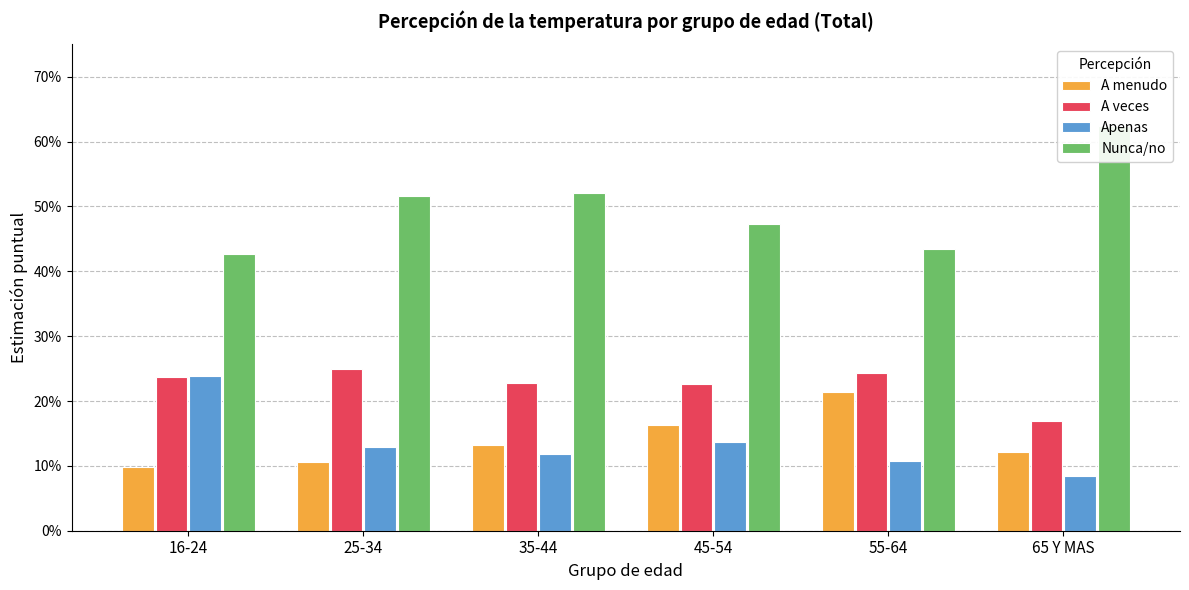

Is it true that A menudo equals 0.1 at 65 Y MAS?

False